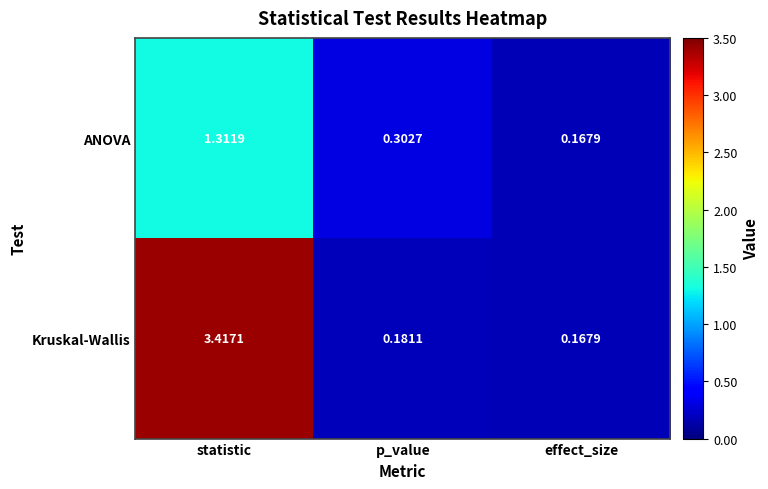

Which category has the lowest value across all series?

effect_size